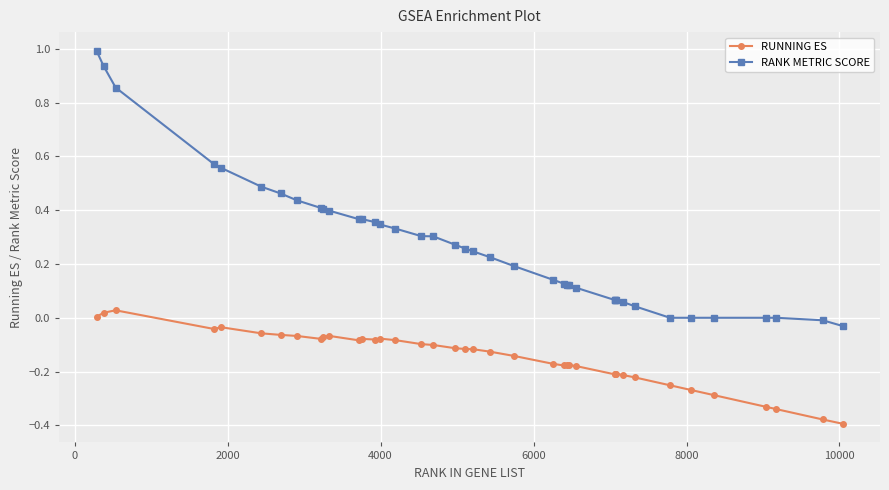

Which series has the largest range (max minus min)?

RANK METRIC SCORE